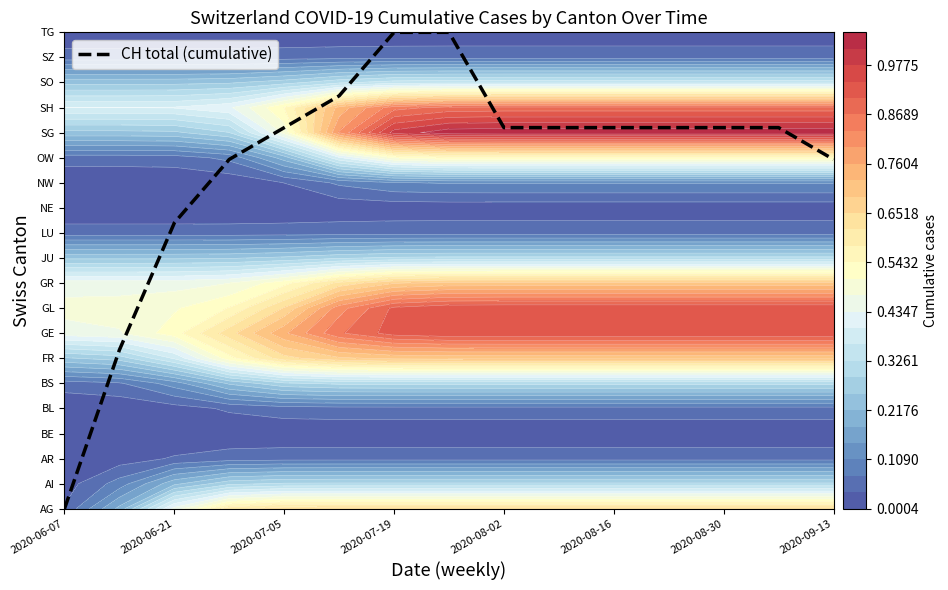

True or false: the data shows 31.9 at 2020-09-13.

False